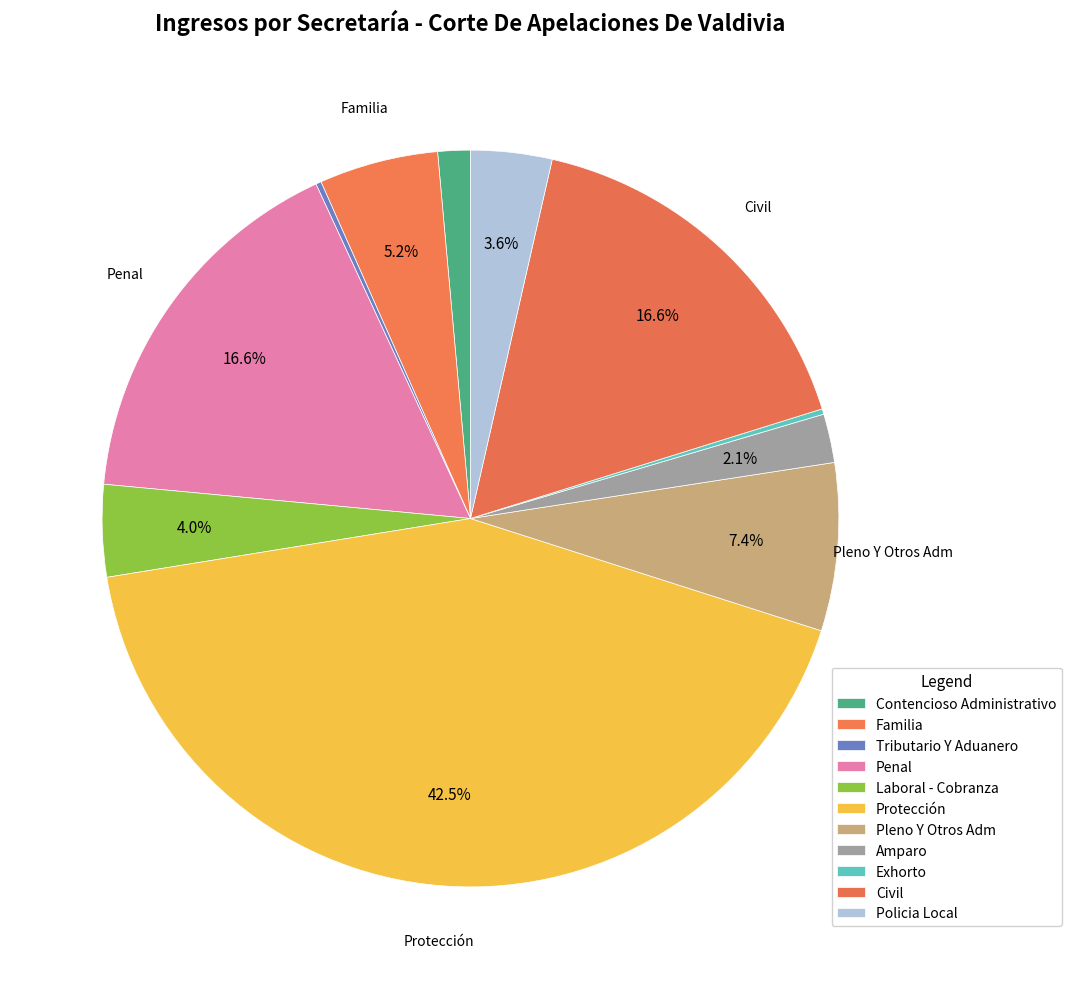

Rank the categories by value from lowest to highest.

Tributario Y Aduanero, Exhorto, Contencioso Administrativo, Amparo, Policia Local, Laboral - Cobranza, Familia, Pleno Y Otros Adm, Penal, Civil, Protección